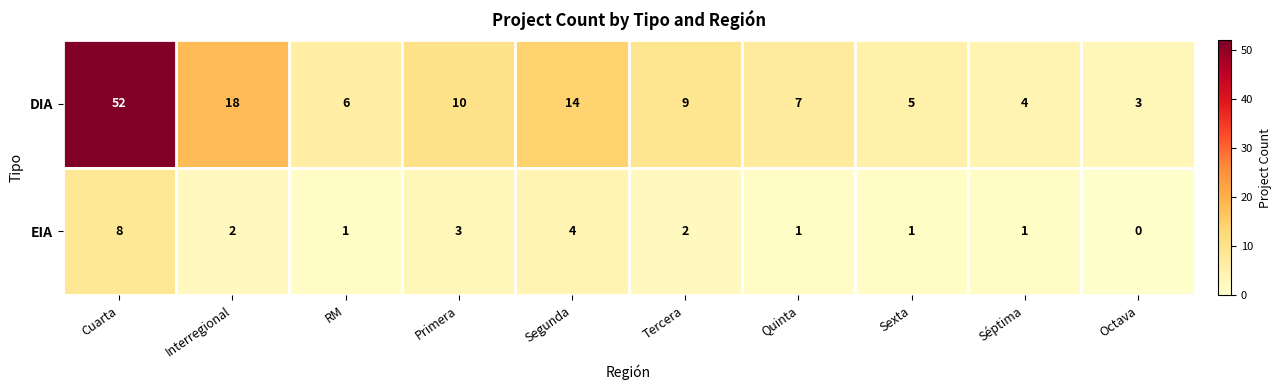

Which series has the largest total across all categories?

DIA